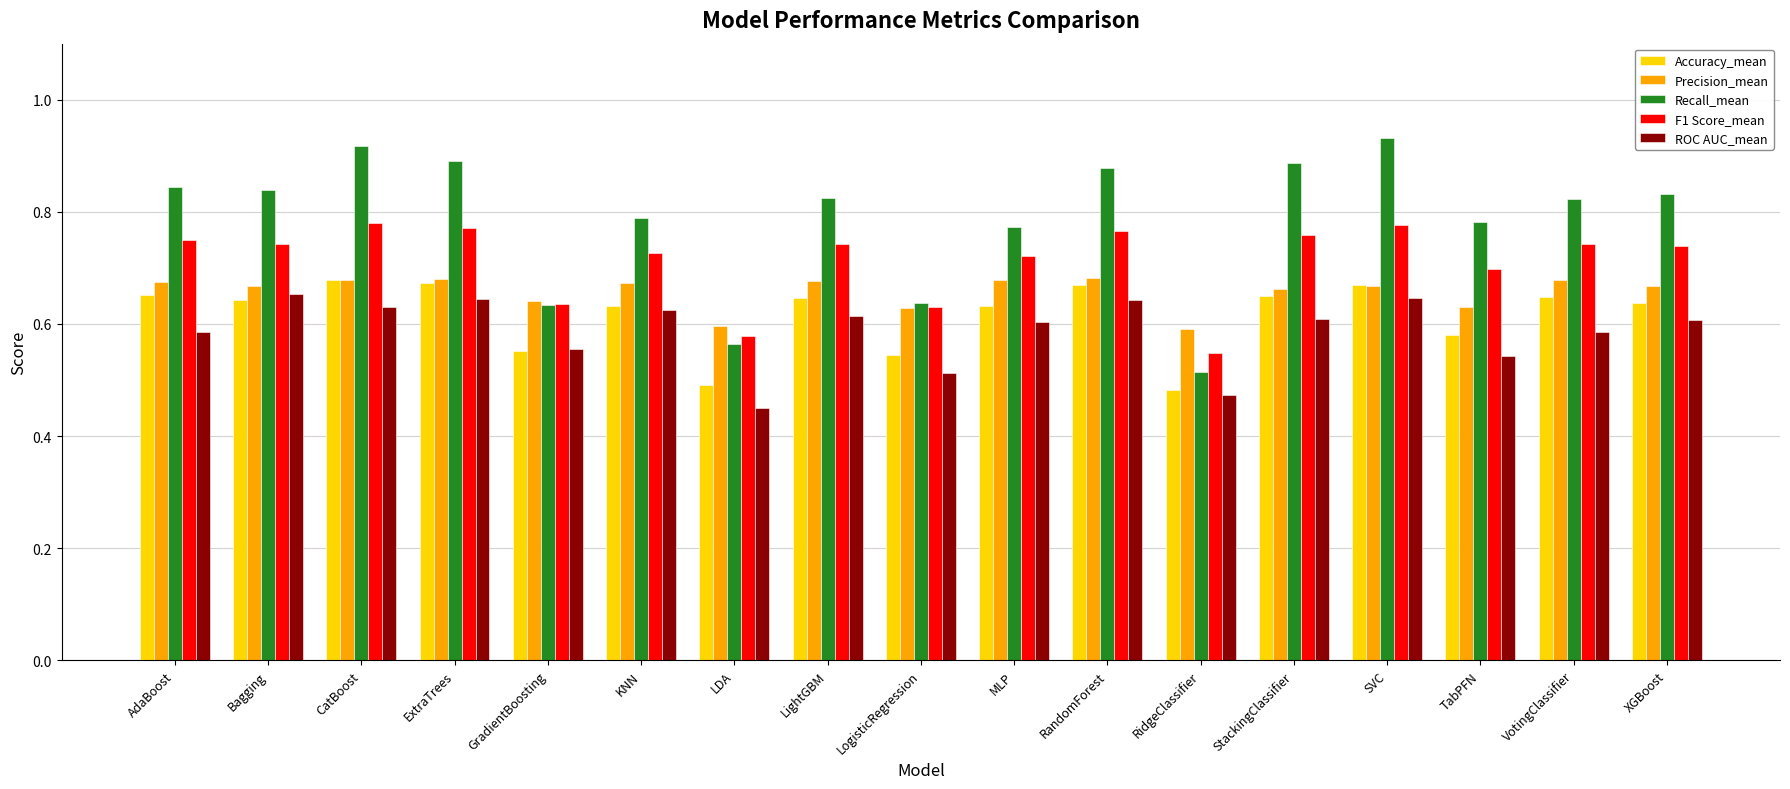

What is the spread (max minus min) of values at StackingClassifier?

0.3